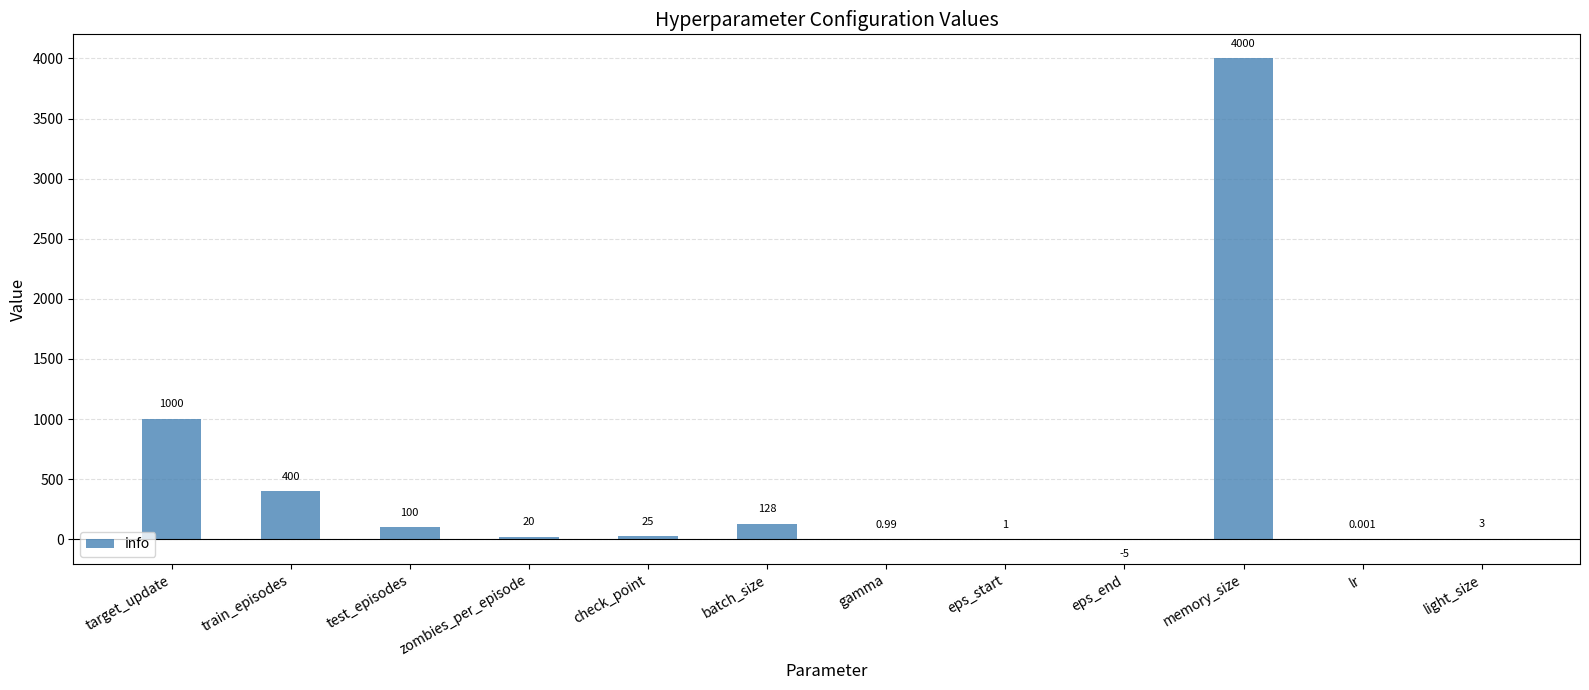

Which has a higher value, memory_size or batch_size?

memory_size